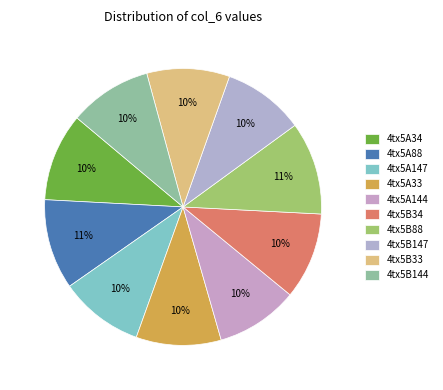

Is there any slice that represents more than half of the pie?

No